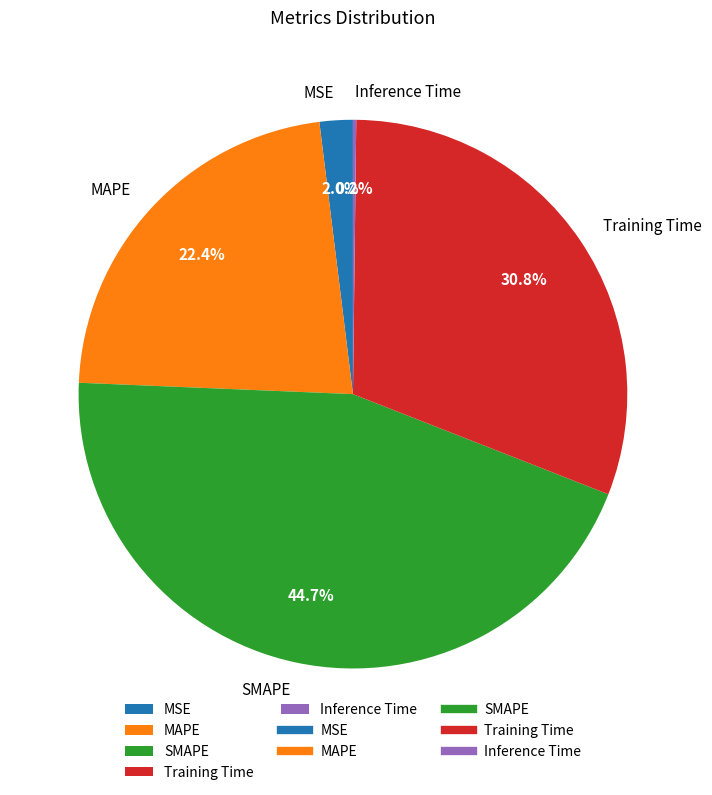

Which slice is the largest?

SMAPE